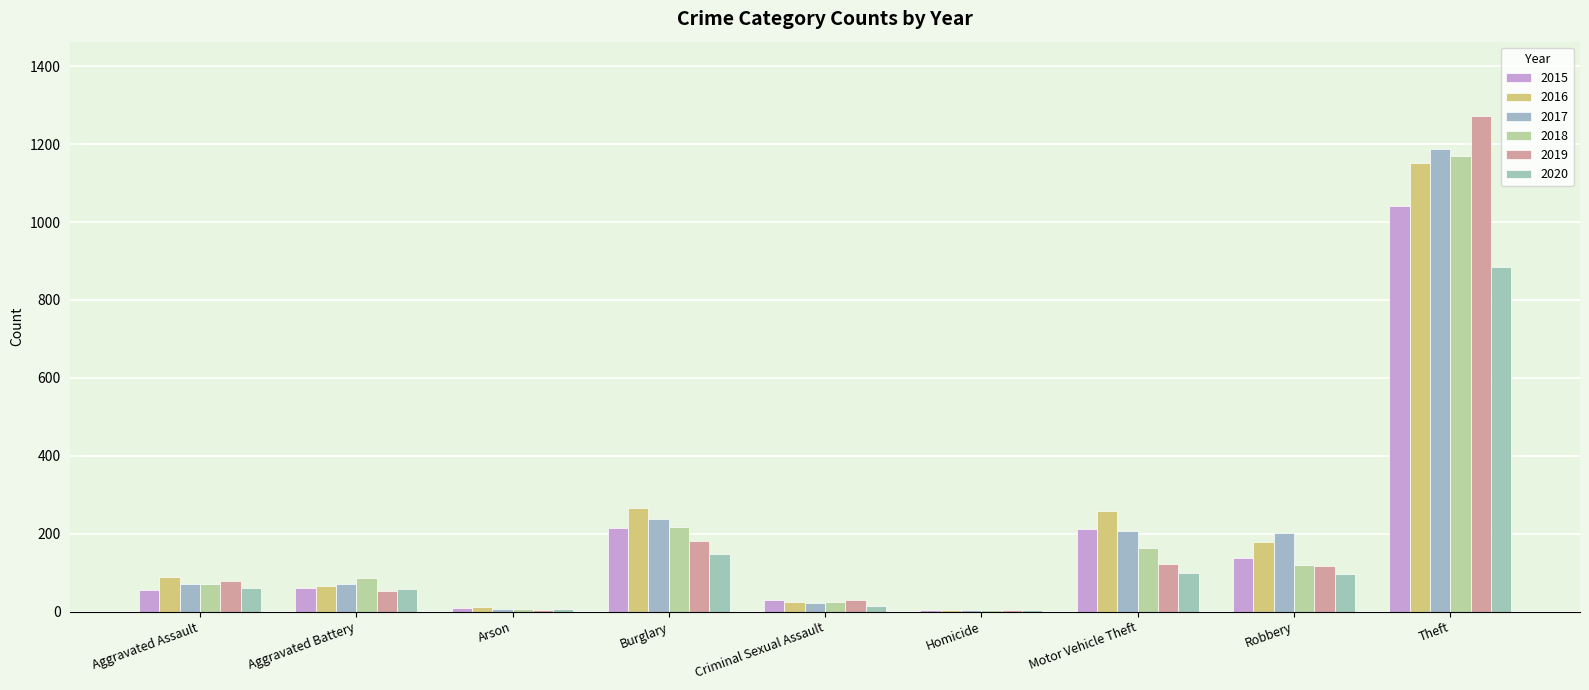

What are all the series names shown in the legend?

2015, 2016, 2017, 2018, 2019, 2020